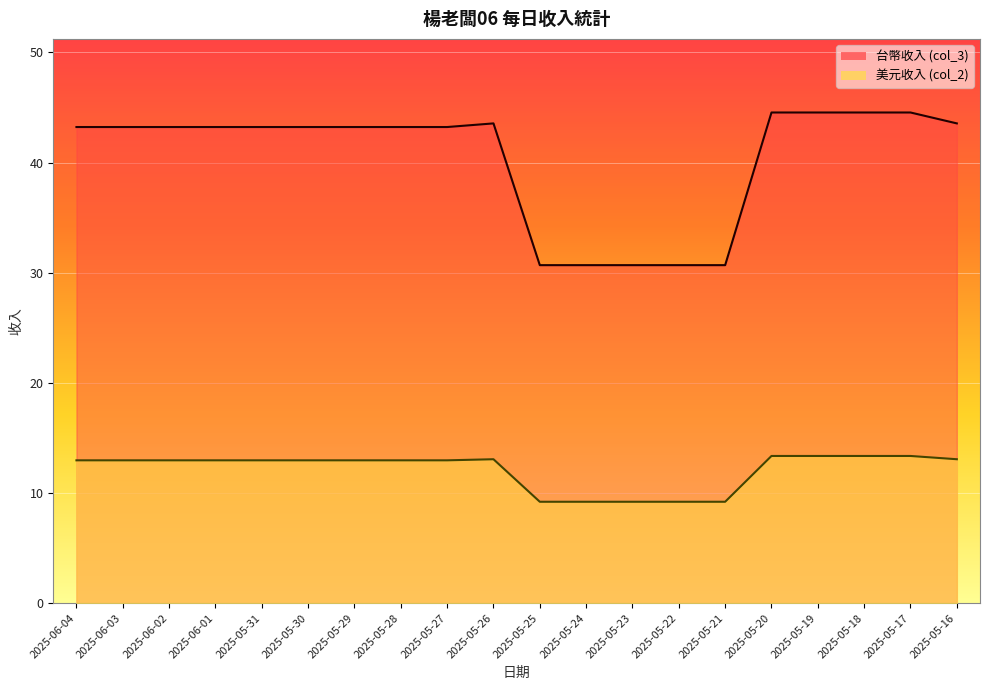

What is the spread (max minus min) of values at 2025-06-01?

30.3